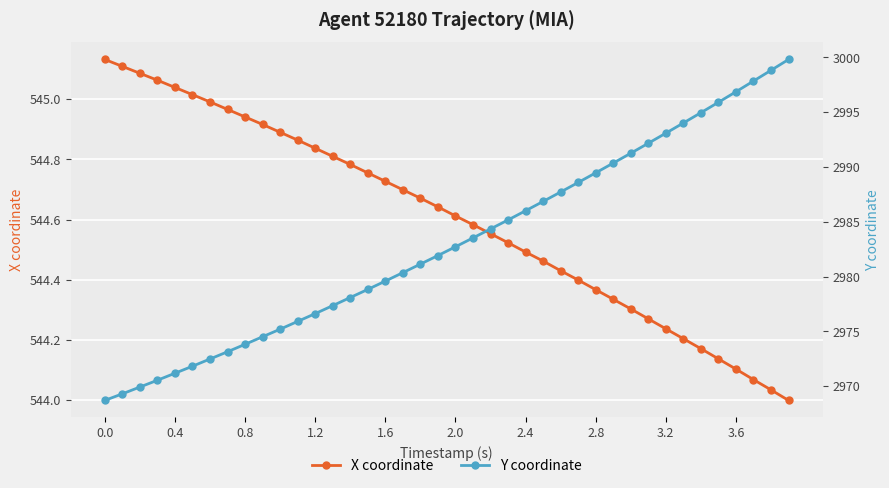

The X coordinate series shows 931.6 at 1.2. True or false?

False